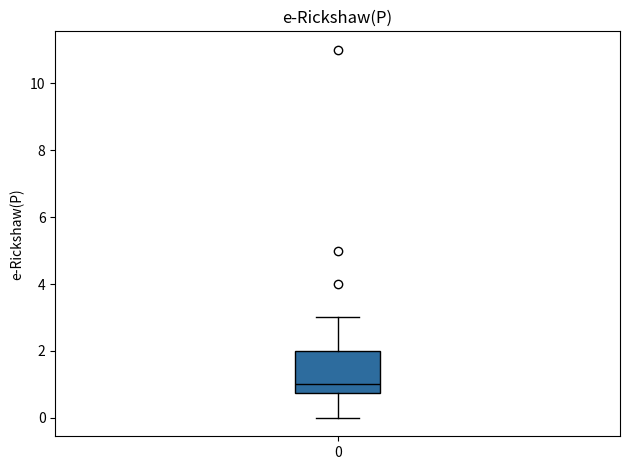

Transcribe this box plot: give where the median line is, the range the box spans, and where the two whiskers end, as read against the y-axis. The values are not printed on the chart, so give them approximately, as read against the axis.

median 1.0, box 0.8 to 2.0, whiskers 0.0 to 3.0